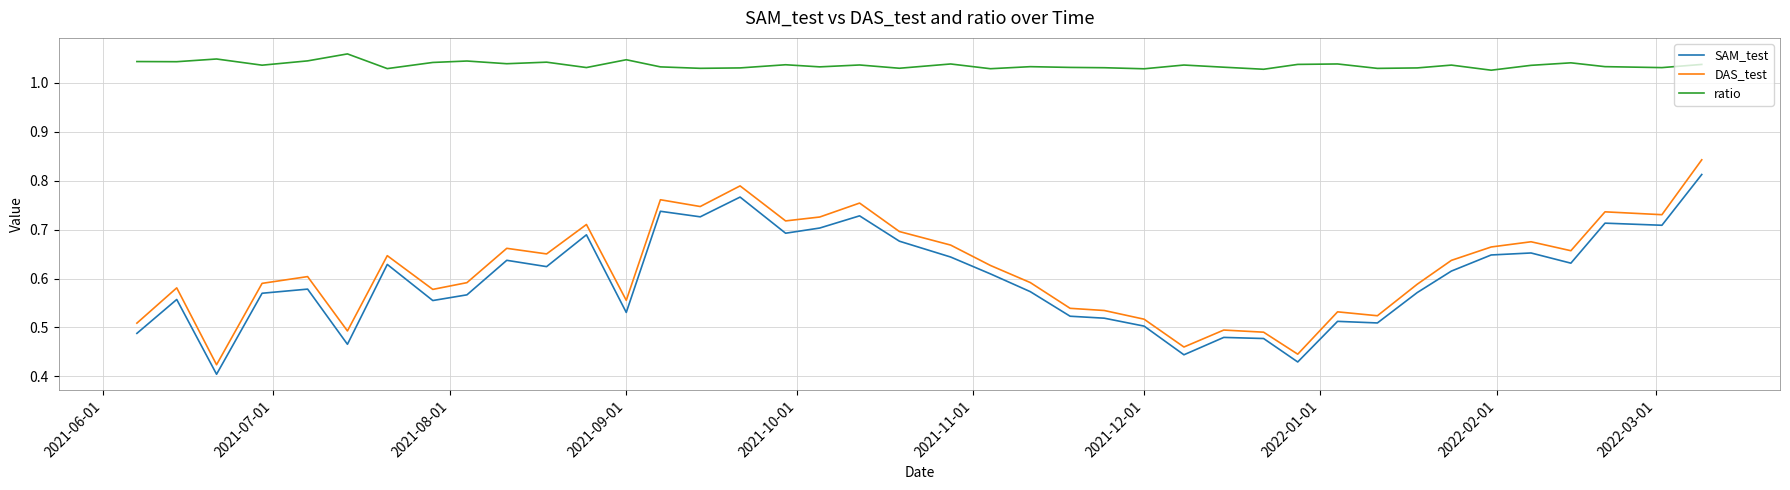

True or false: DAS_test and ratio intersect in this chart.

False